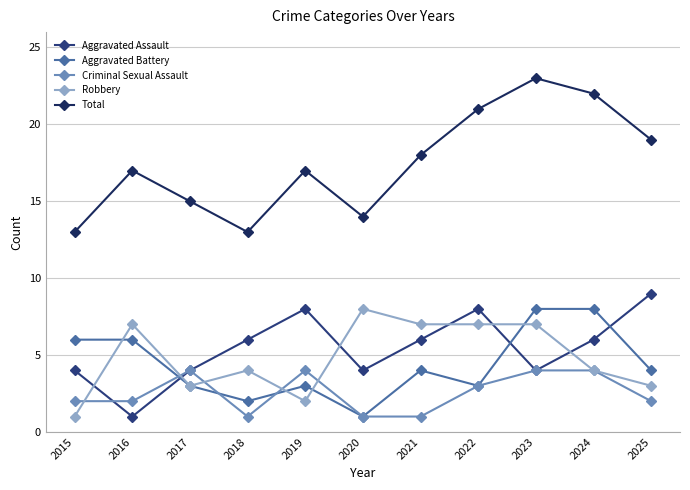

Which series changed the most between 2018 and 2019?

Total